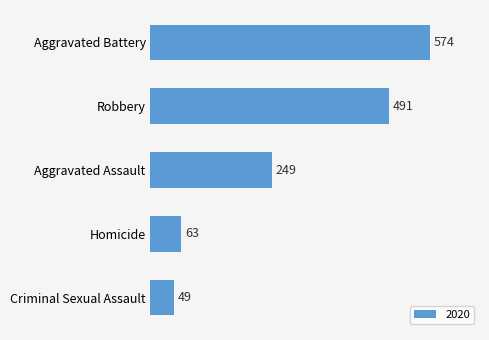

What is the greatest value displayed?

574